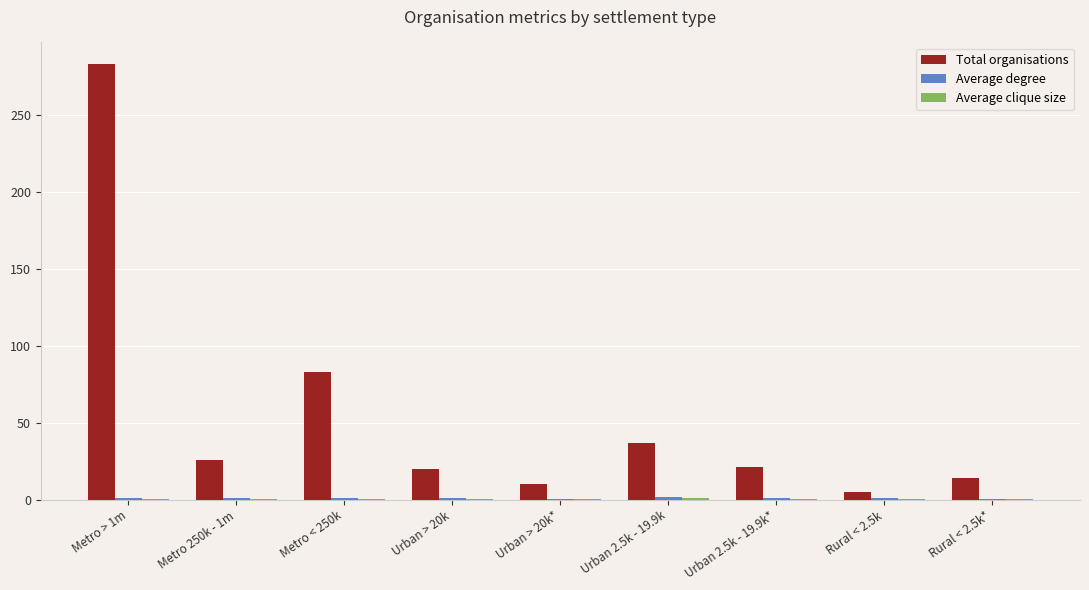

Which series has the largest total across all categories?

Total organisations